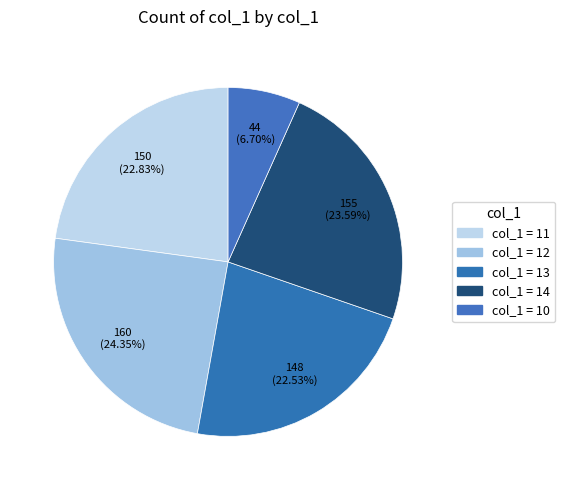

Does any single category account for the majority?

No